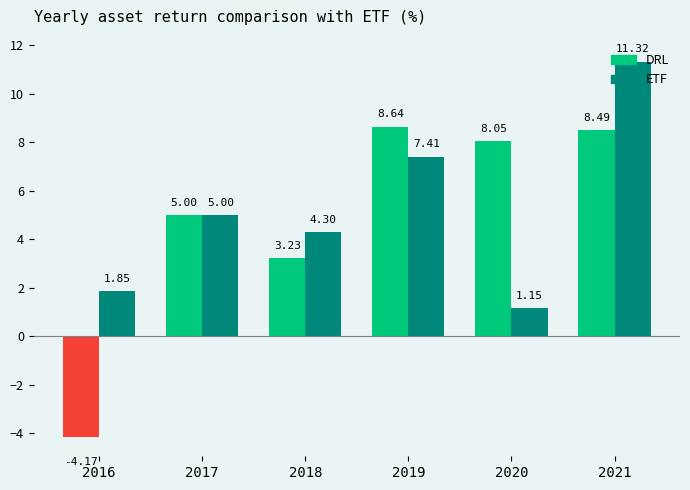

List the series in order of their overall mean, highest first.

ETF, DRL